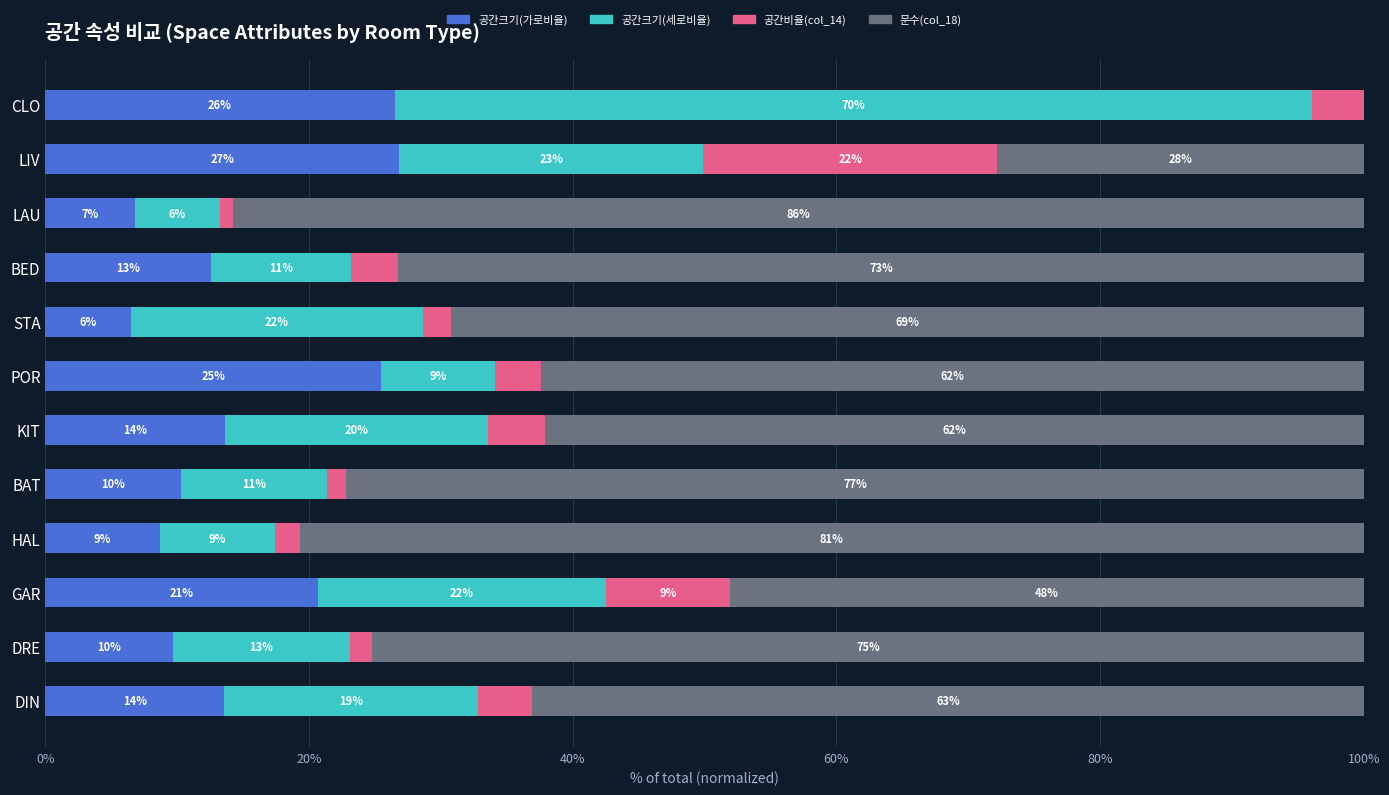

What are all the series names shown in the legend?

공간크기(가로비율), 공간크기(세로비율), 공간비율(col_14), 문수(col_18)